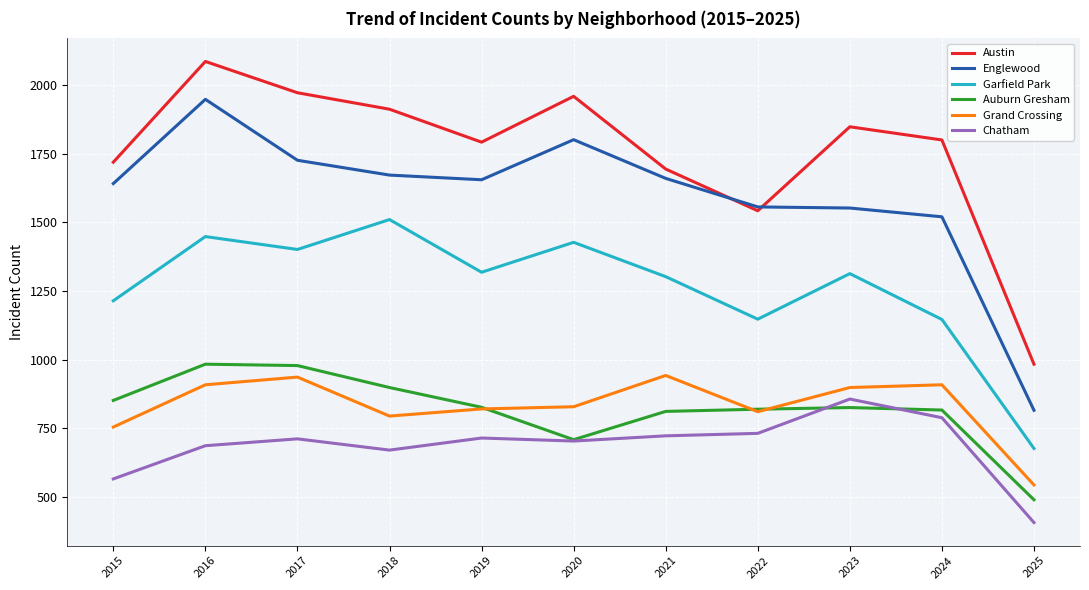

True or false: Grand Crossing and Austin cross at least once.

False